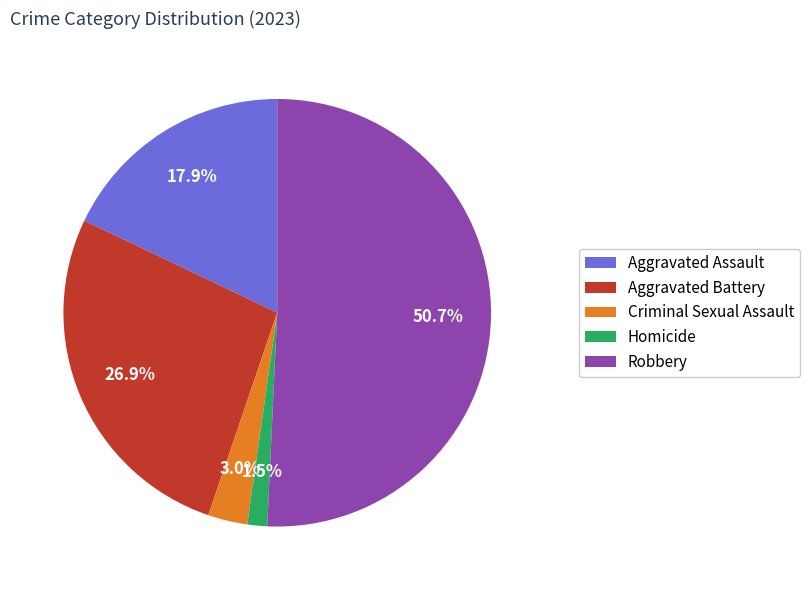

Is it true that Aggravated Battery is 27% of the pie?

True